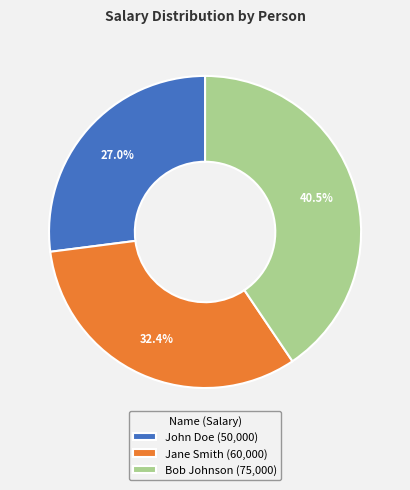

Rank the categories by value from lowest to highest.

John Doe, Jane Smith, Bob Johnson